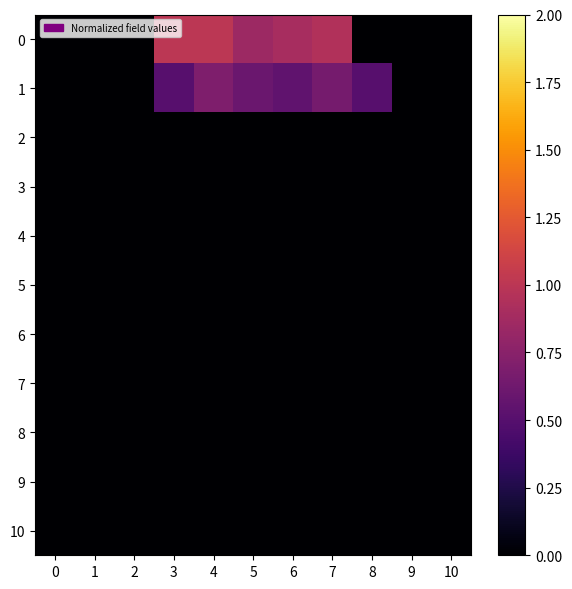

Rank the series at 7 from highest to lowest value.

row_0, row_1, row_2, row_3, row_4, row_5, row_6, row_7, row_8, row_9, row_10